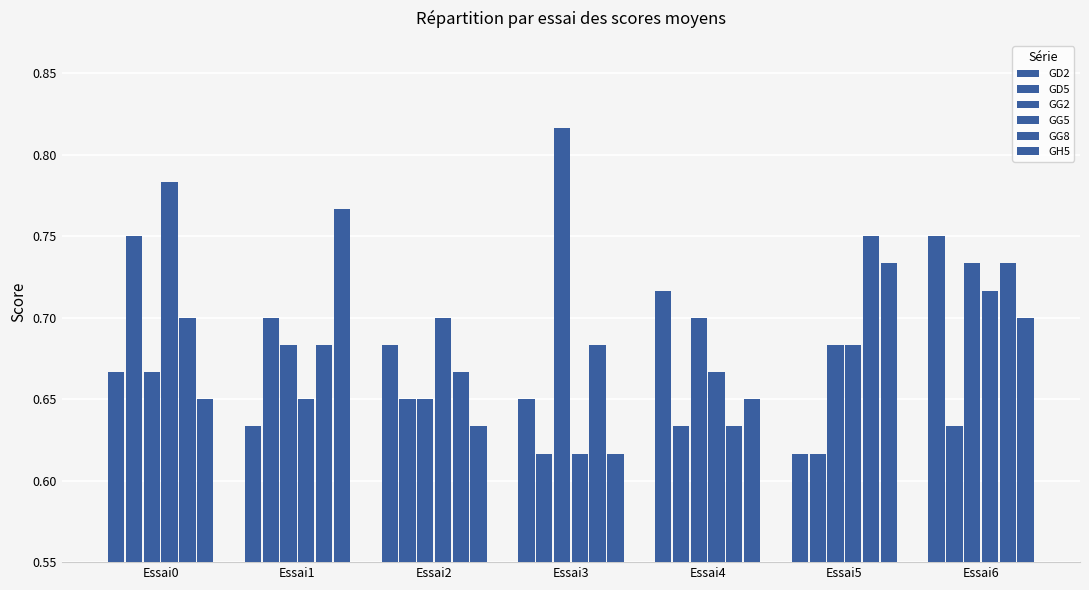

Rank the categories by GG8 value from highest to lowest.

Essai5, Essai6, Essai0, Essai1, Essai3, Essai2, Essai4